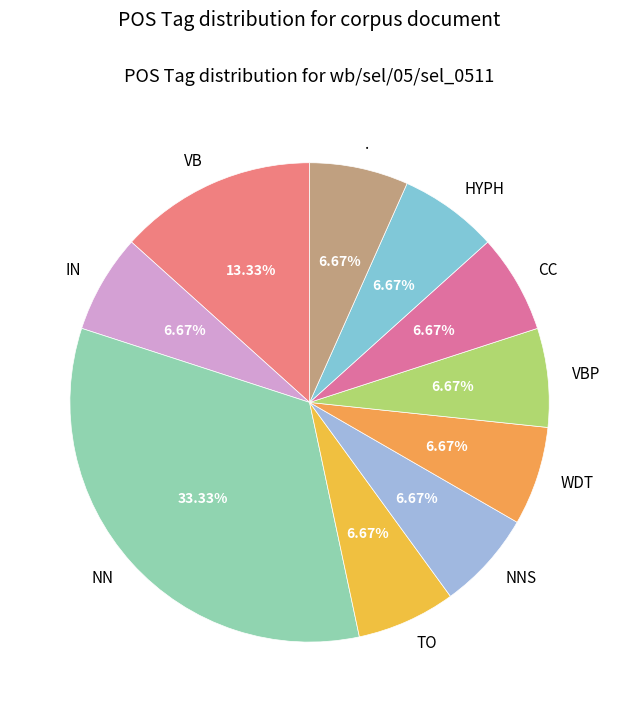

What is the ratio of the value at VBP to the value at TO?

1.0